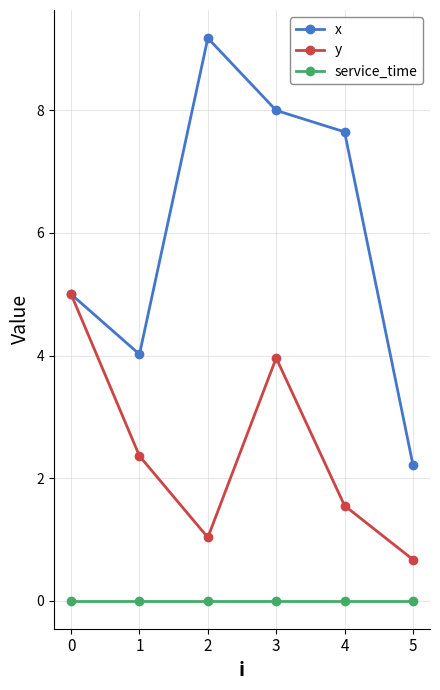

Rank the series by their maximum value, from lowest to highest.

service_time, y, x